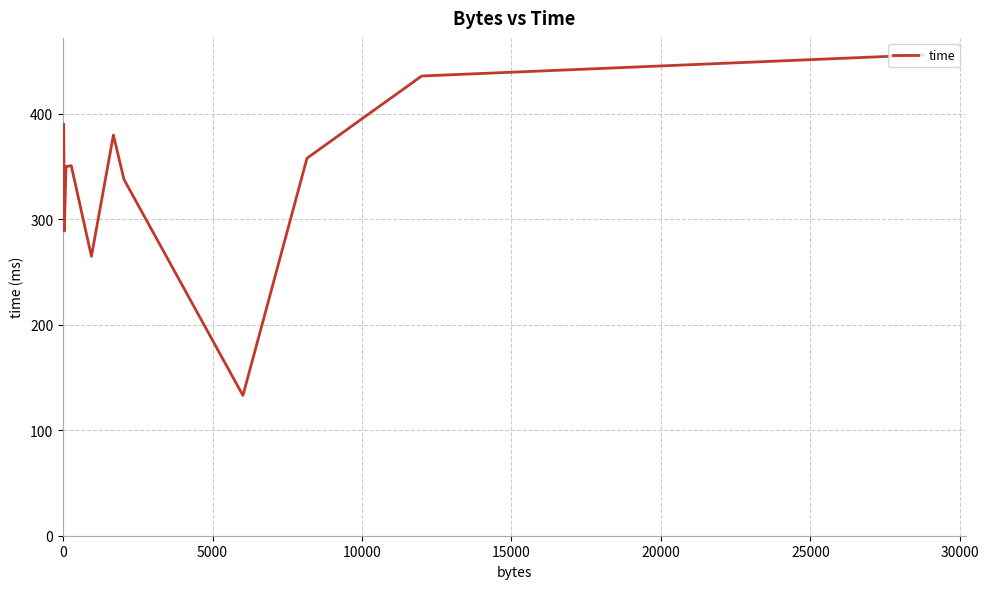

What is the difference between the maximum and minimum values?

323